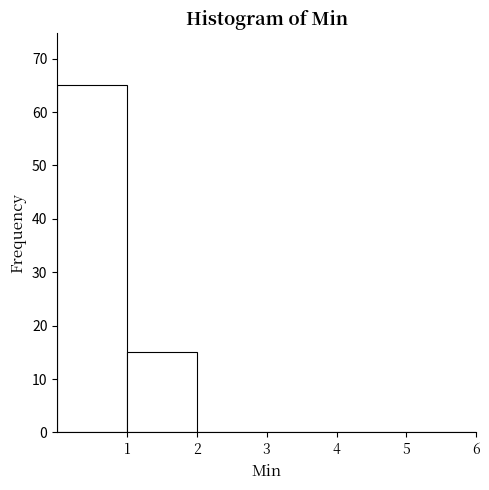

What is the height of the bar covering 1 to 2 on the x-axis? The values are not printed on the chart, so give them approximately, as read against the axis.

15